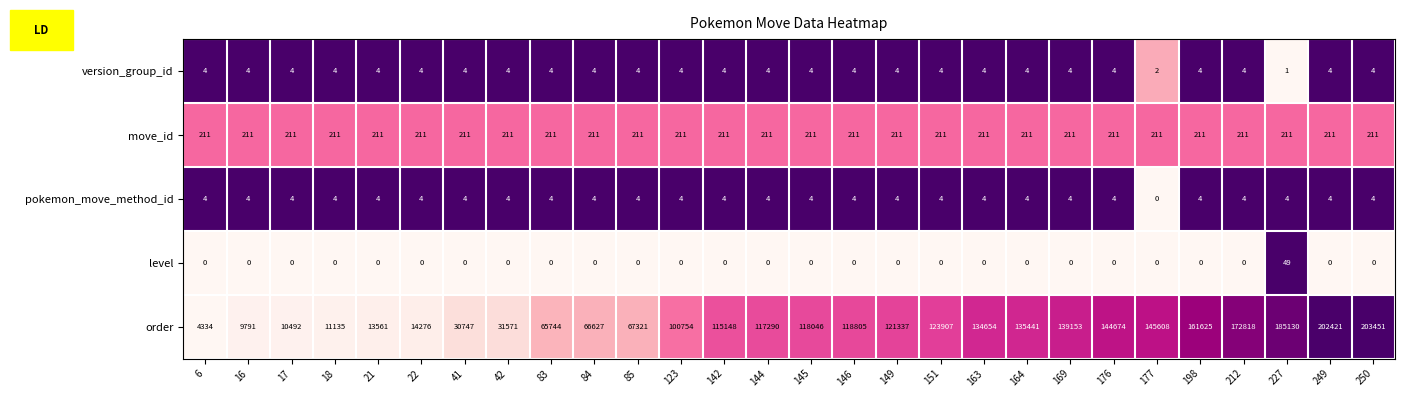

The value of order at 163 is 134654. True or false?

True